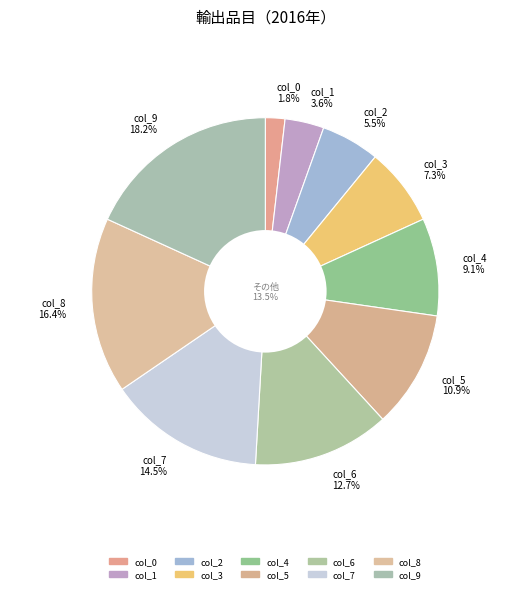

Combined, do col_5 and col_2 account for over 50%?

No